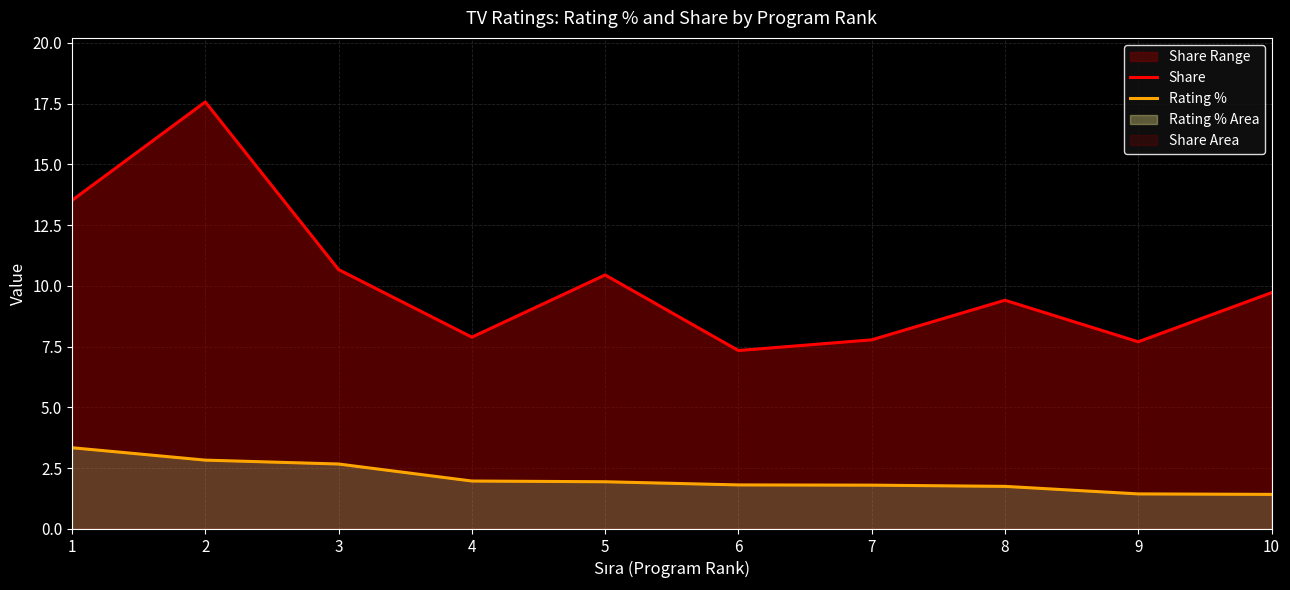

What is the lowest value of the Rating % series?

1.4